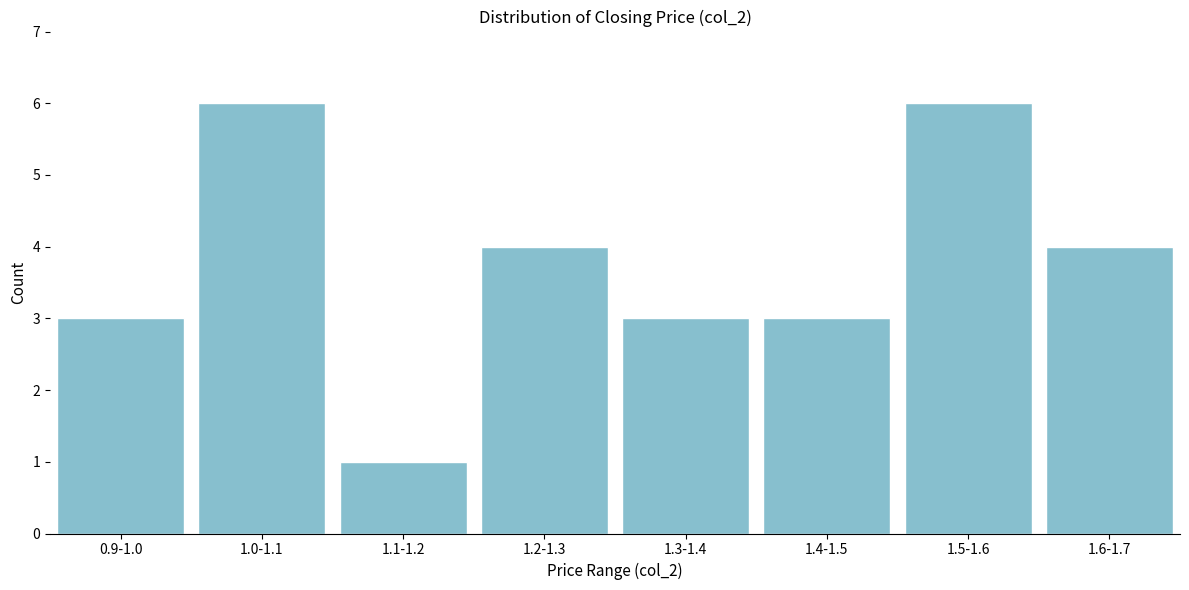

Reading left to right, list all the values displayed in this chart.

0.9-1.0=3	1.0-1.1=6	1.1-1.2=1	1.2-1.3=4	1.3-1.4=3	1.4-1.5=3	1.5-1.6=6	1.6-1.7=4